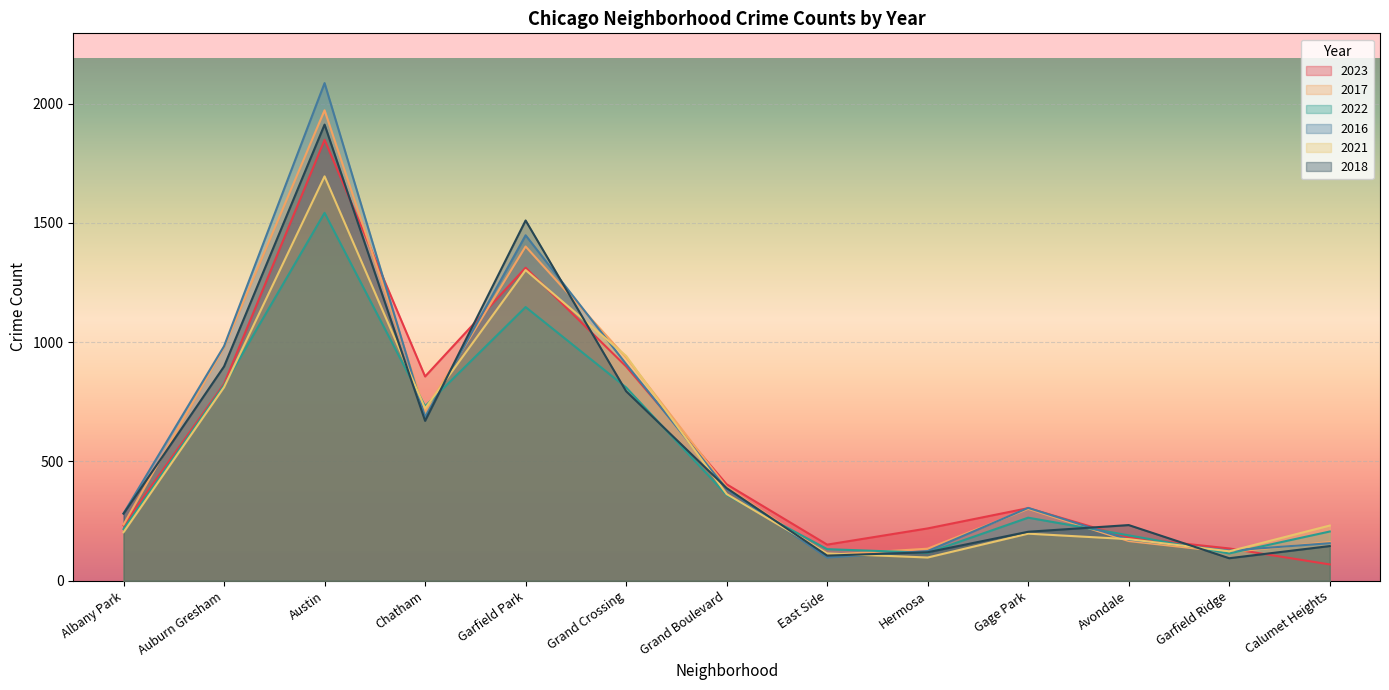

What is the label of the 10th point from the left?

Gage Park